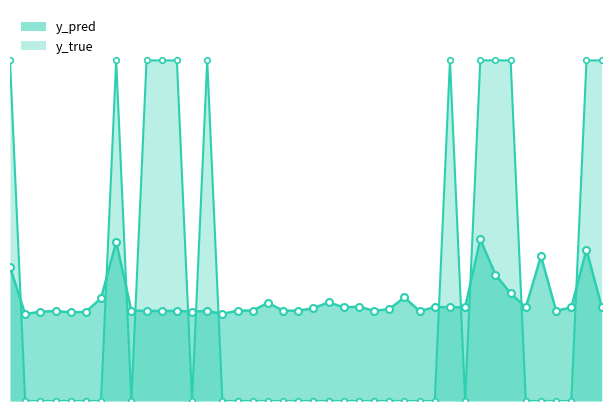

What is the difference between the y_pred values at 171 and 70?

0.2